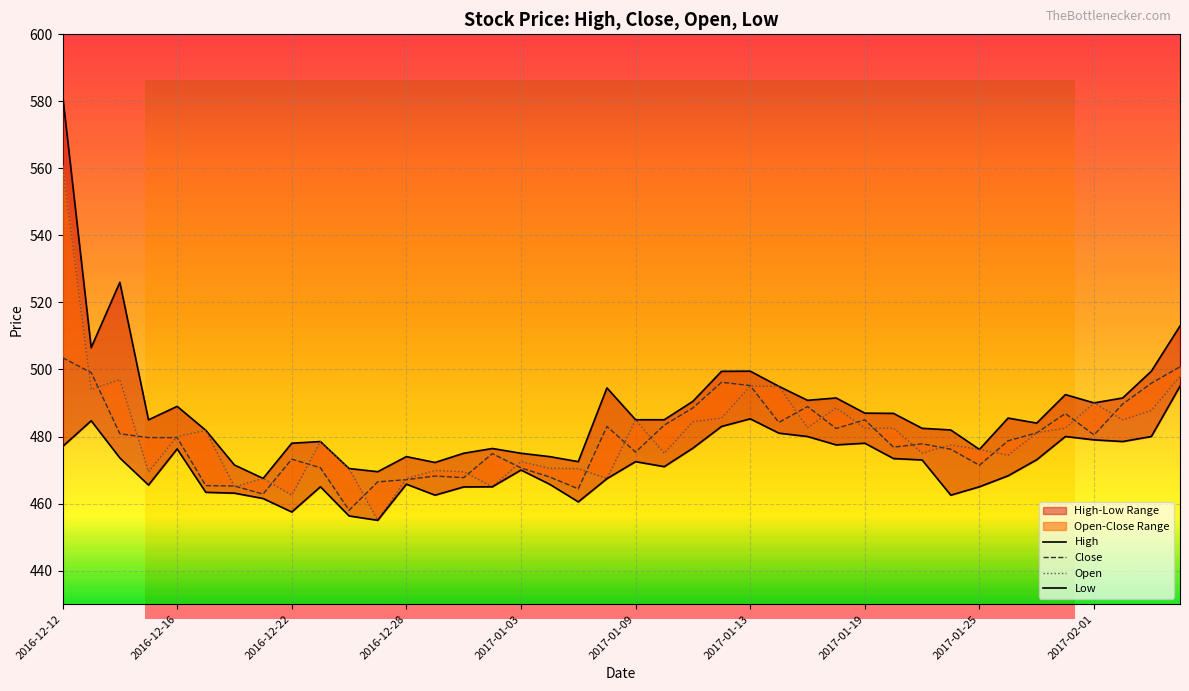

What is the difference between the second highest and minimum values in the Open series?

43.0